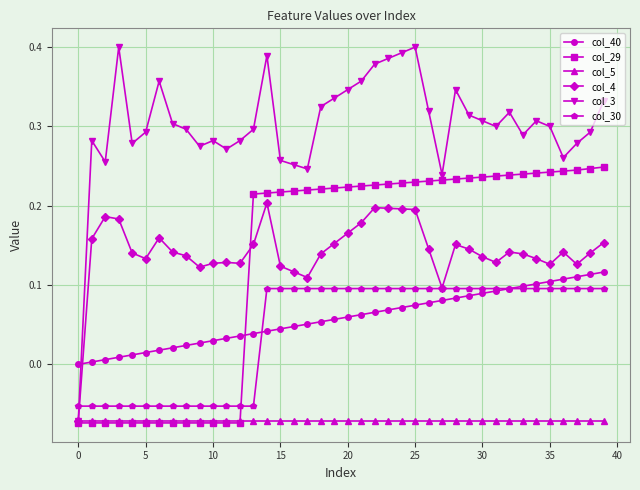

Which series has the widest spread of values?

col_3